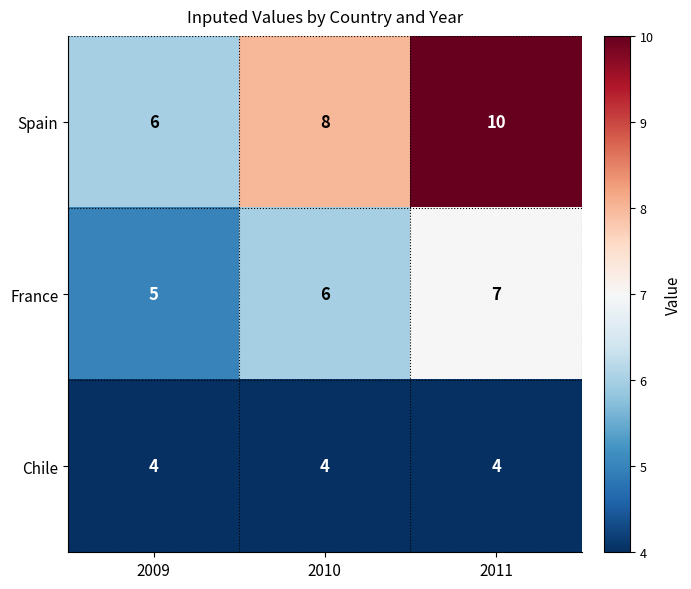

Reading right to left, transcribe all the data shown in this chart.

Spain: 10	8	6
France: 7	6	5
Chile: 4	4	4